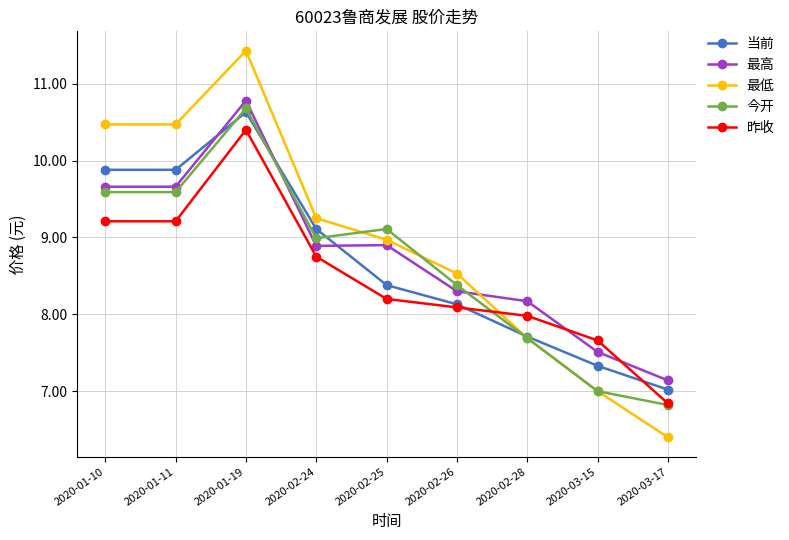

What is the label of the 7th point from the right?

2020-01-19